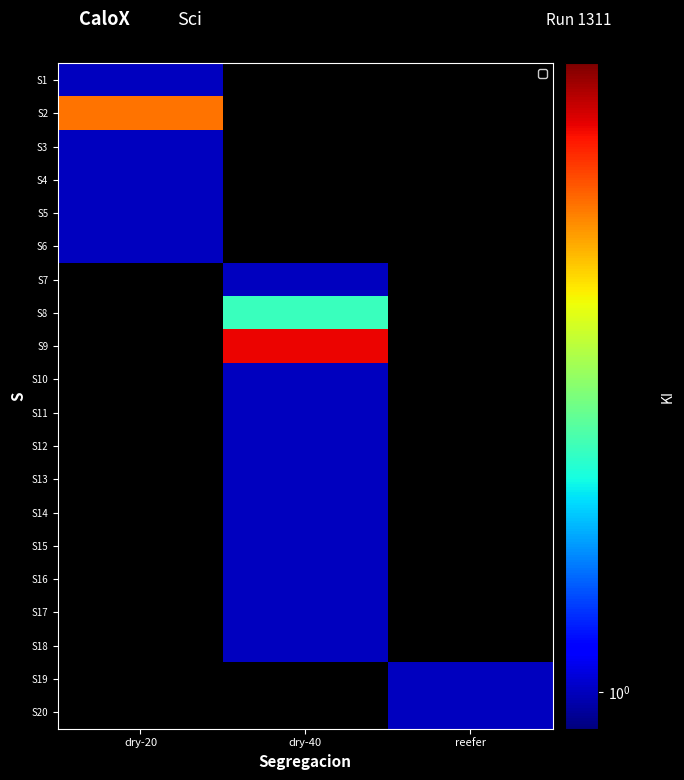

Which series changed the most between dry-40 and reefer?

S9